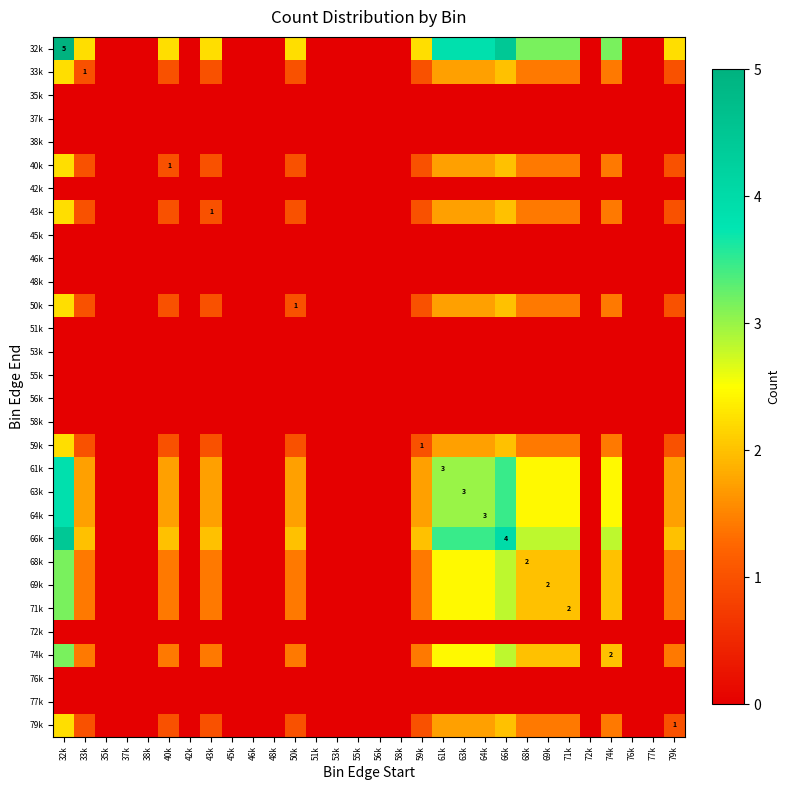

At which category does the chart reach its peak across all series?

32k